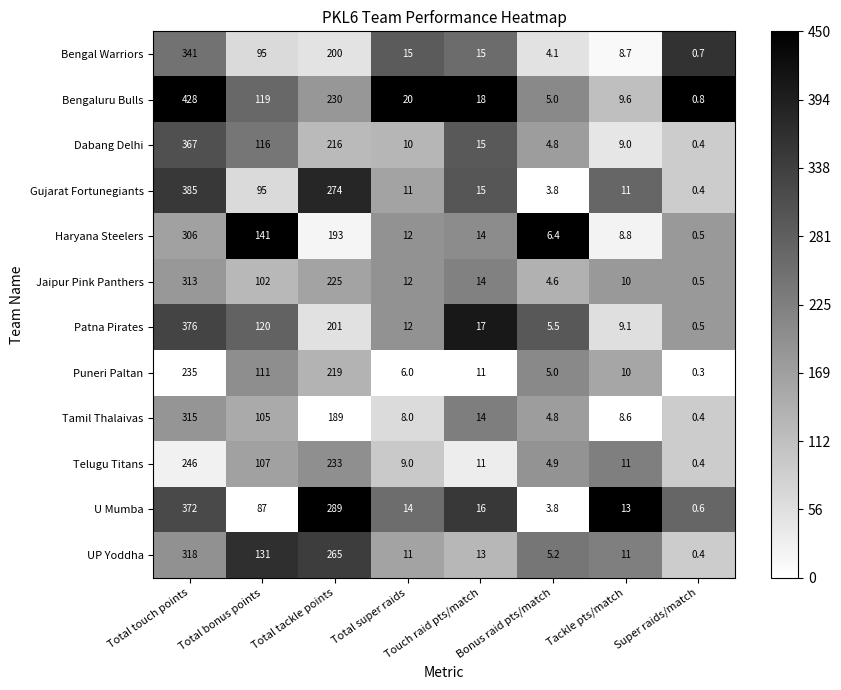

What is the maximum value shown in the chart?

428.0